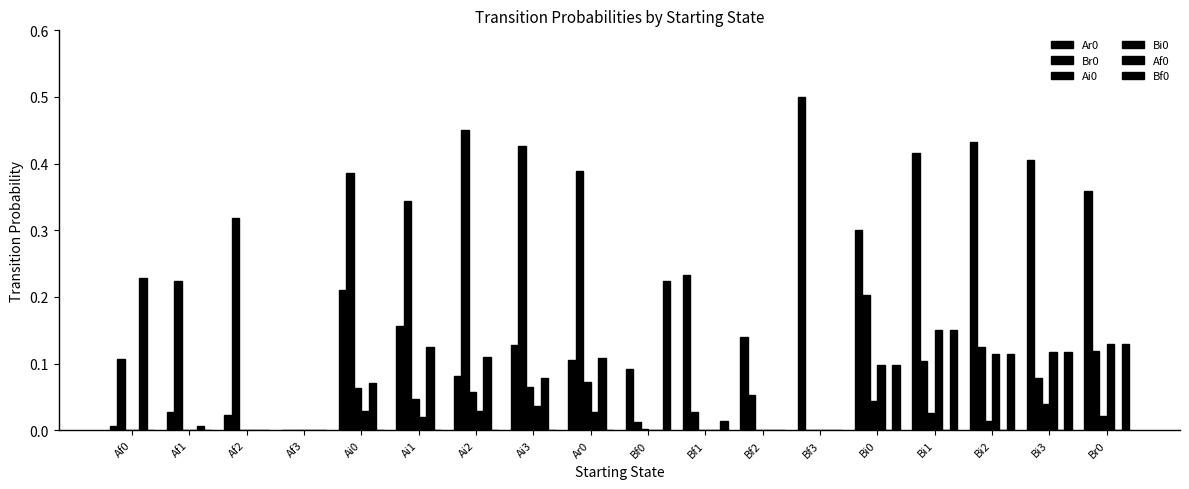

Is it true that Bf0 equals 0.0 at Bi2?

False